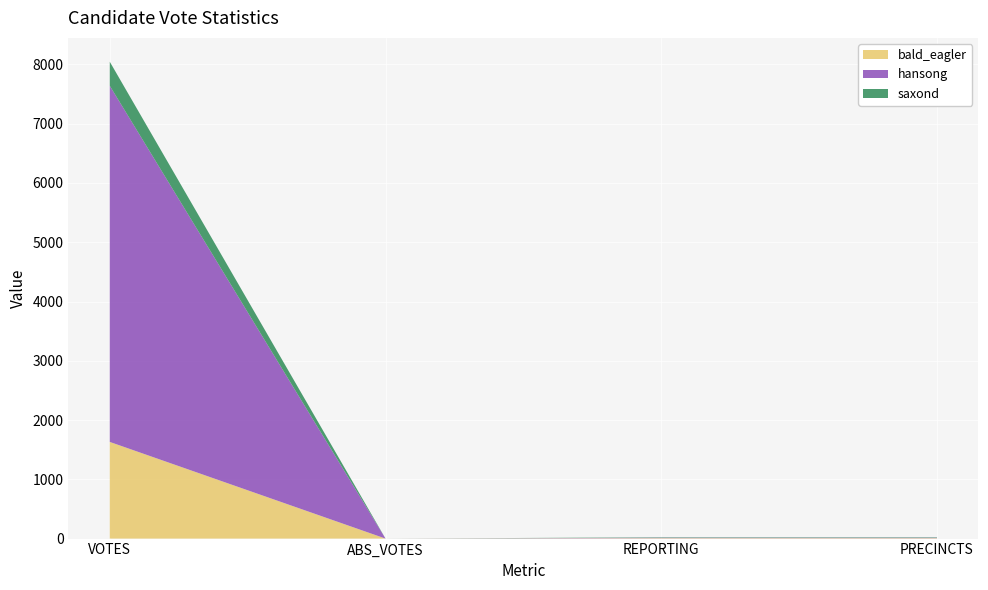

Reading left to right, extract all data points from this chart.

bald_eagler: 1631	0	7	7
hansong: 6009	0	7	7
saxond: 406	0	7	7